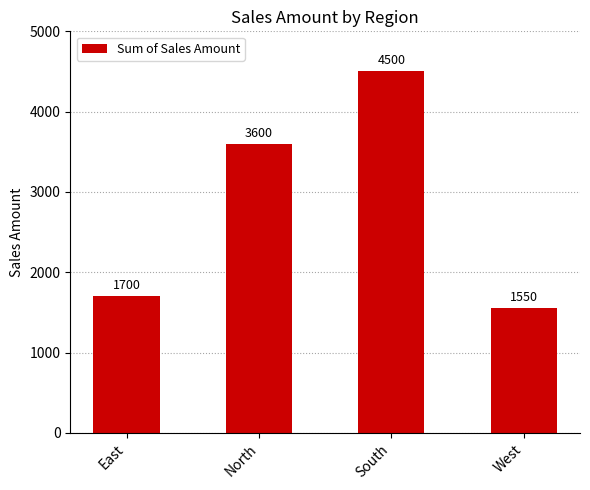

List the labels in order of value, largest first.

South, North, East, West